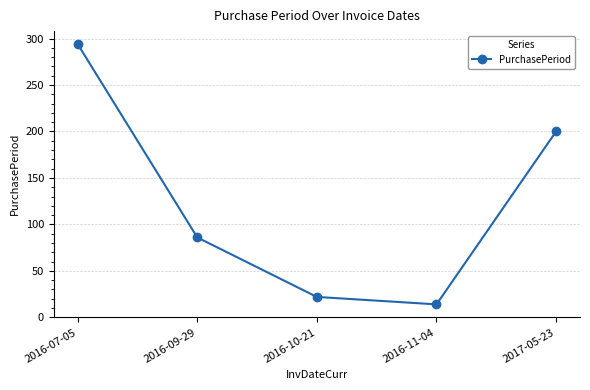

What is the change in value from 2016-10-21 to 2016-11-04?

-8